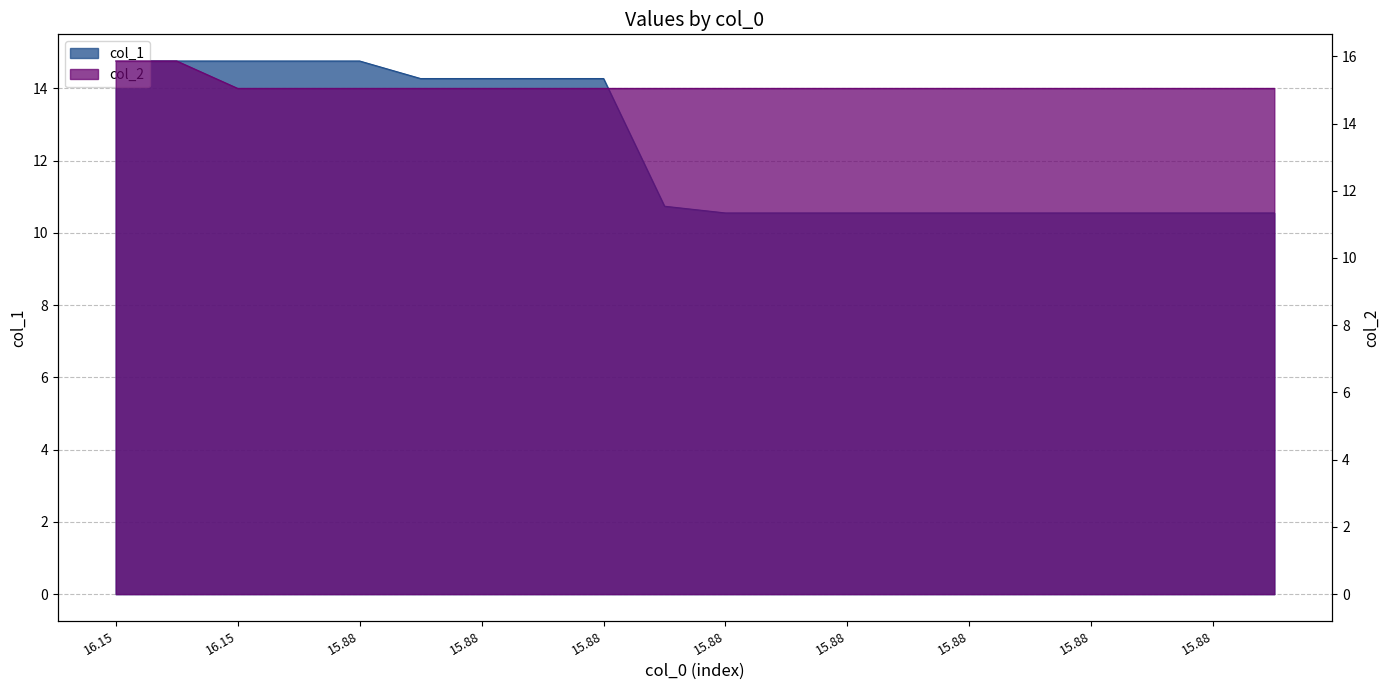

What is the average value of the col_2 series?

15.1